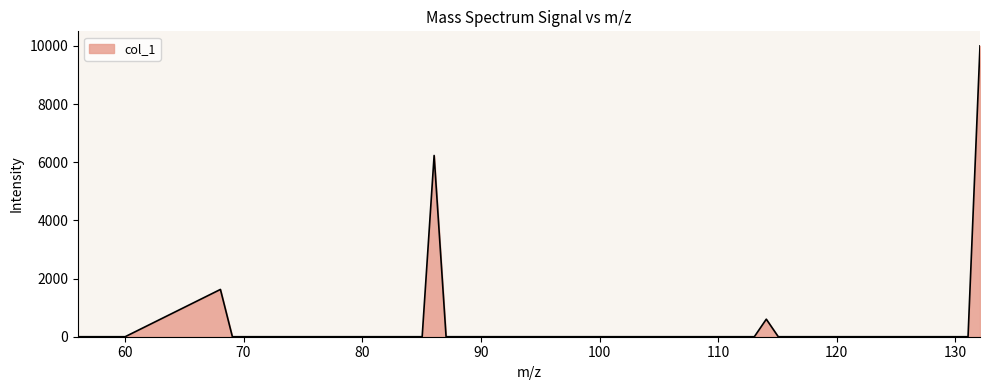

What is the greatest value displayed?

10000.0